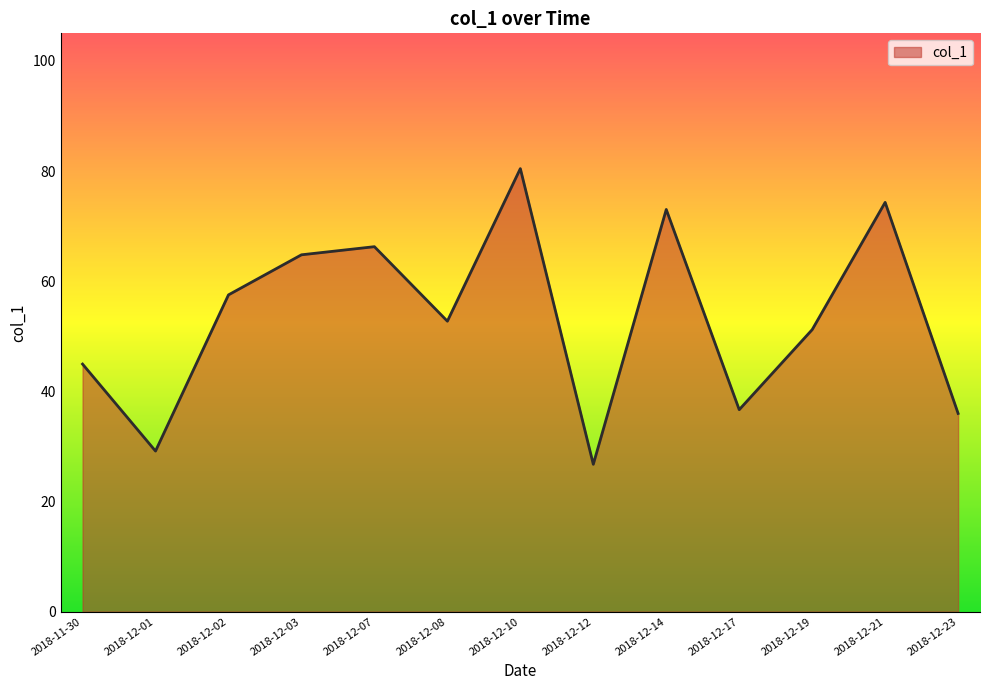

What is the greatest value displayed?

80.4